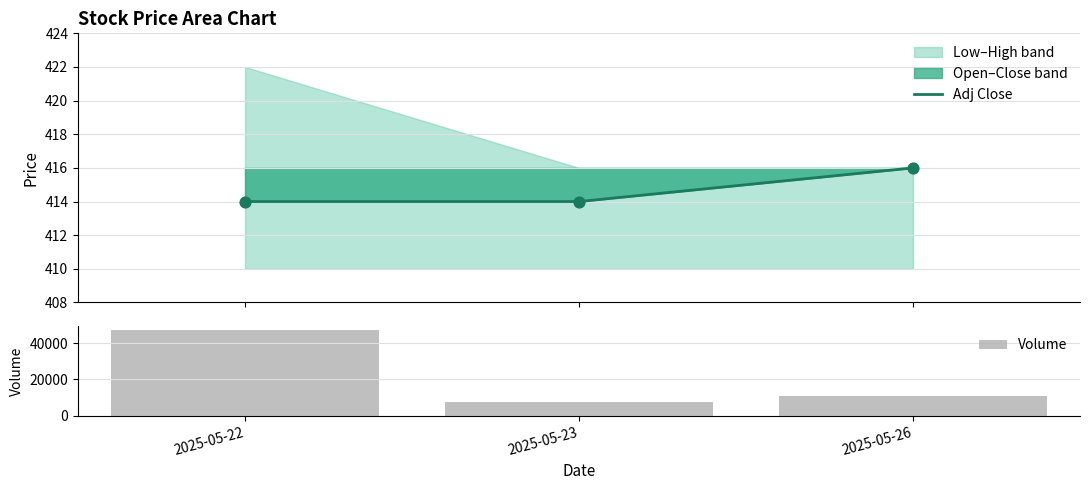

What is the total value across all series at 2025-05-23?

7814